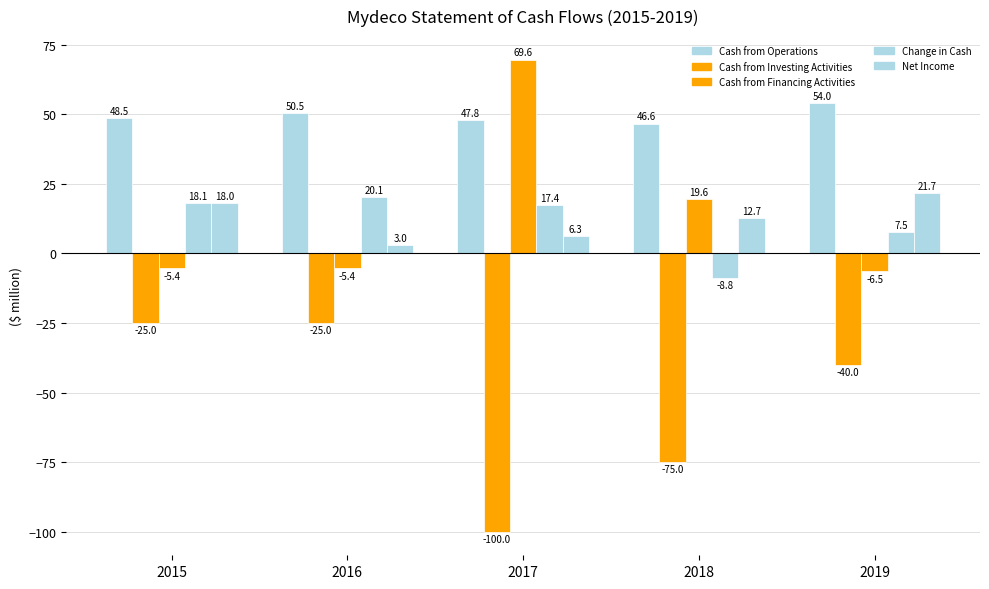

What is the difference between the maximum and minimum values in the Change in Cash series?

28.9